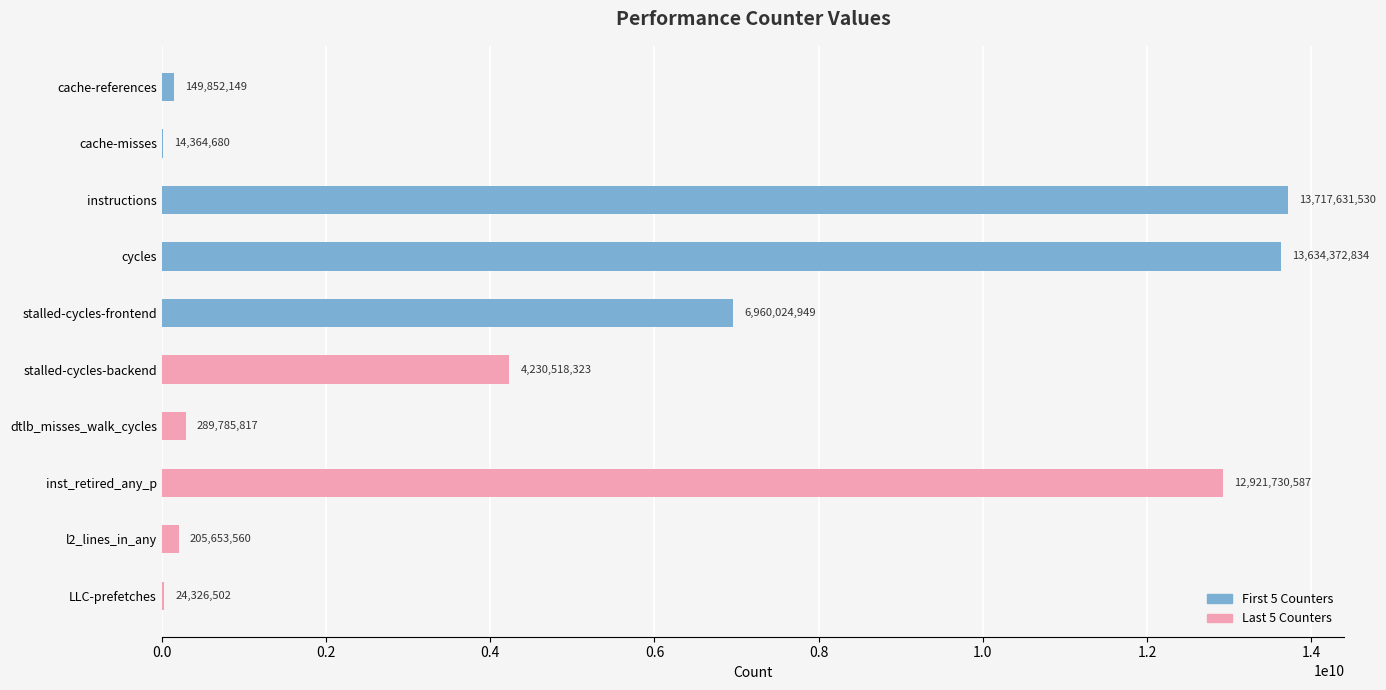

Reading top to bottom, transcribe all the data shown in this chart.

cache-references=149852149	cache-misses=14364680	instructions=13717631530	cycles=13634372834	stalled-cycles-frontend=6960024949	stalled-cycles-backend=4230518323	dtlb_misses_walk_cycles=289785817	inst_retired_any_p=12921730587	l2_lines_in_any=205653560	LLC-prefetches=24326502